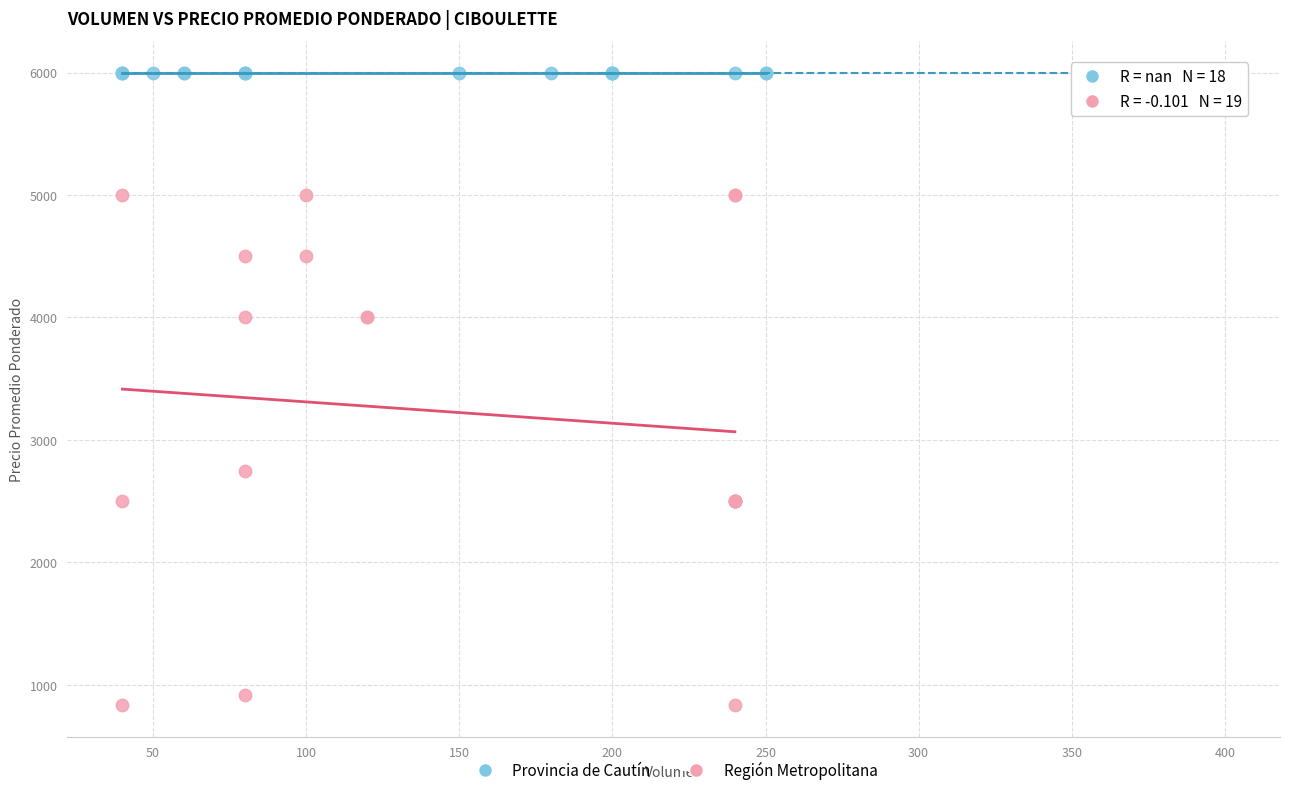

Which series reaches the maximum Y coordinate?

Provincia de Cautín